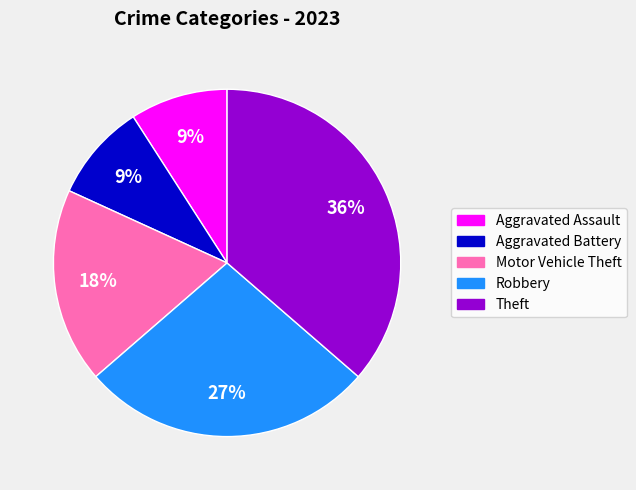

To the nearest percent, what is the difference between the Theft and Robbery slice percentages?

9%